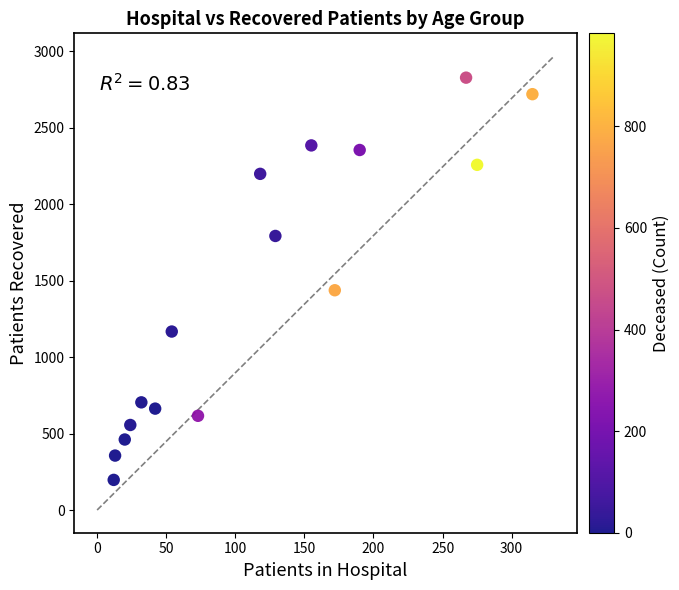

What is the range of Y values (max minus min)?

2630